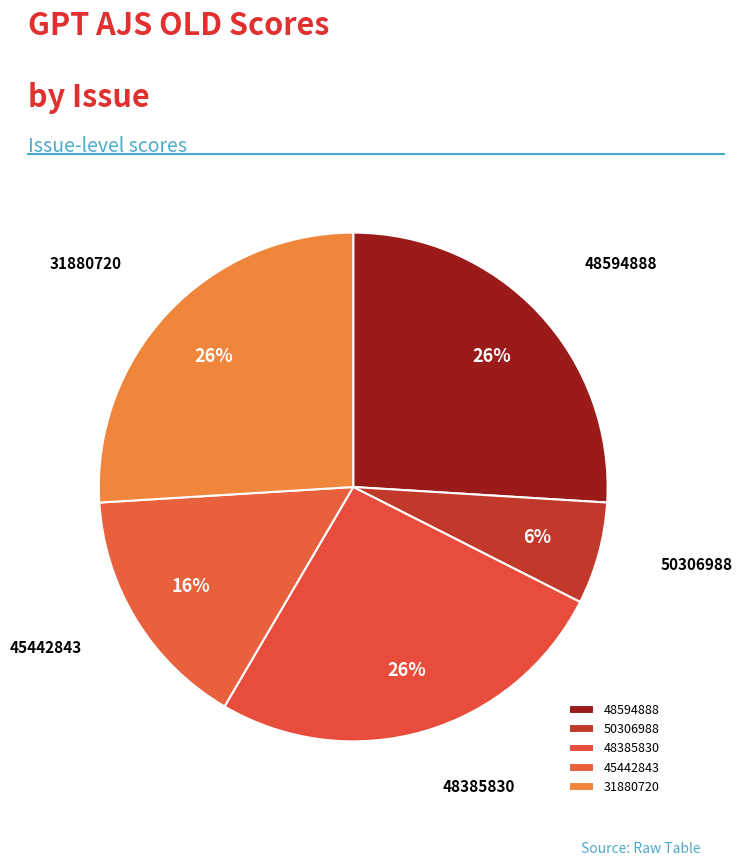

How many segments does this pie chart have?

5